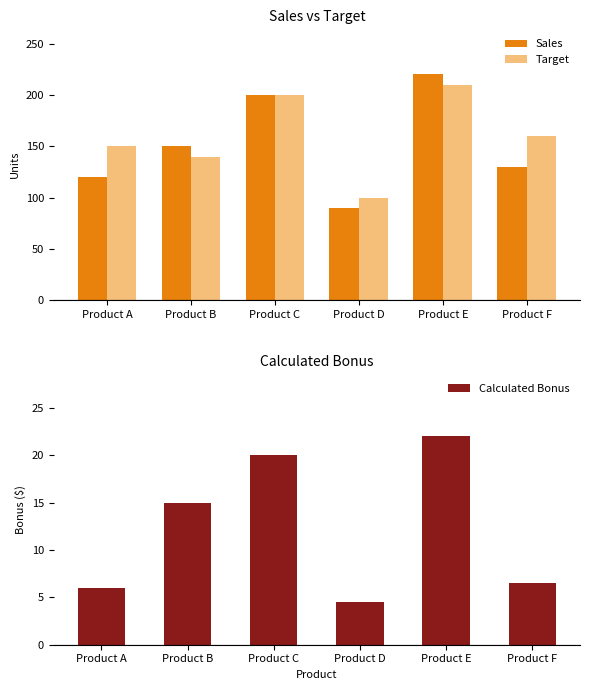

What is the value of the Target bar at the 3rd from the left?

200